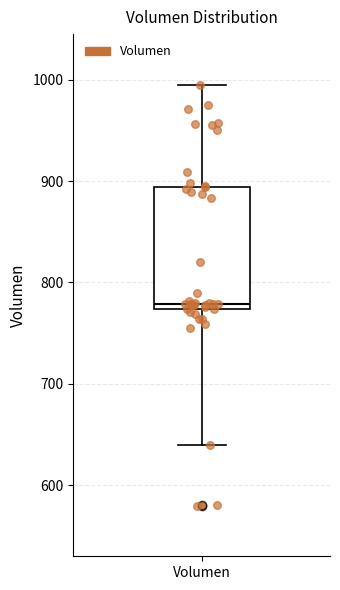

Transcribe this box plot: give where the median line is, the range the box spans, and where the two whiskers end, as read against the y-axis. The values are not printed on the chart, so give them approximately, as read against the axis.

median 780, box 770 to 890, whiskers 640 to 1000